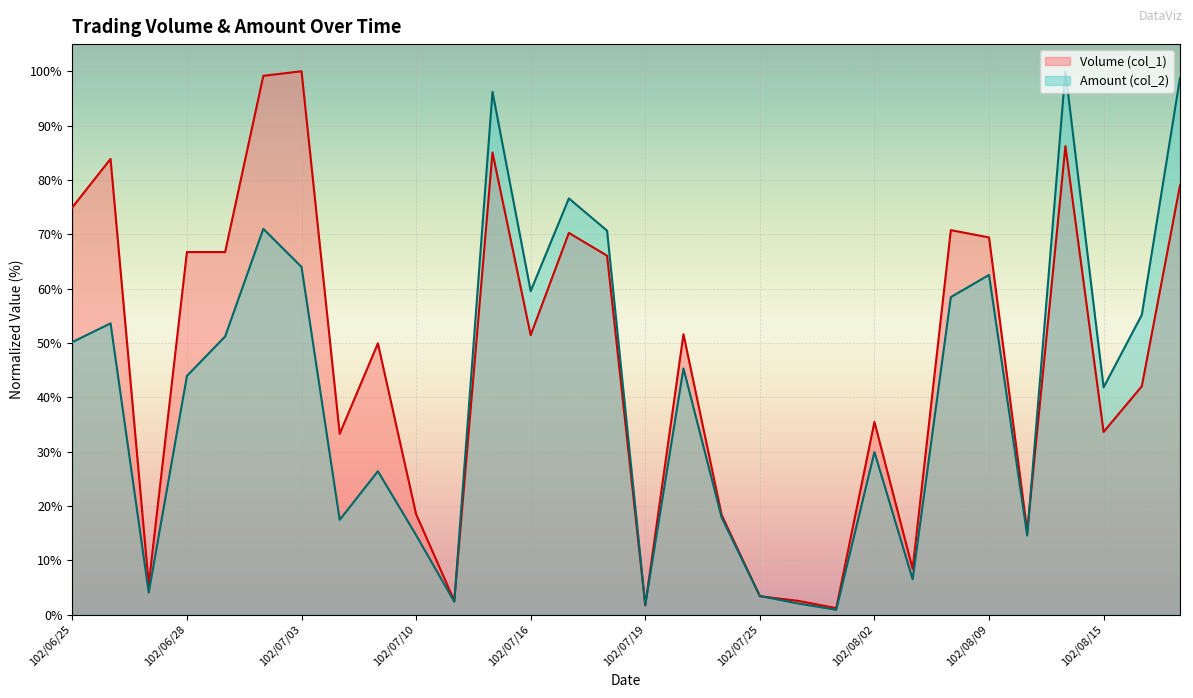

Which category has the lowest value in the Volume (col_1) series?

102/08/01